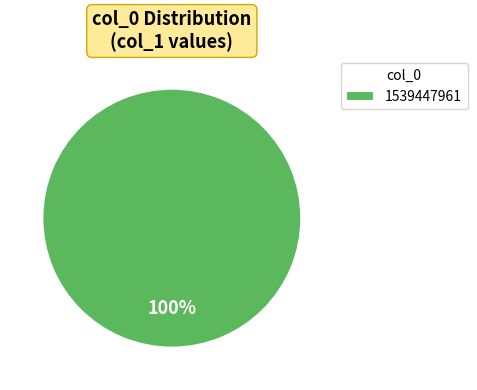

True or false: 1539447961 accounts for 88% of the total.

False